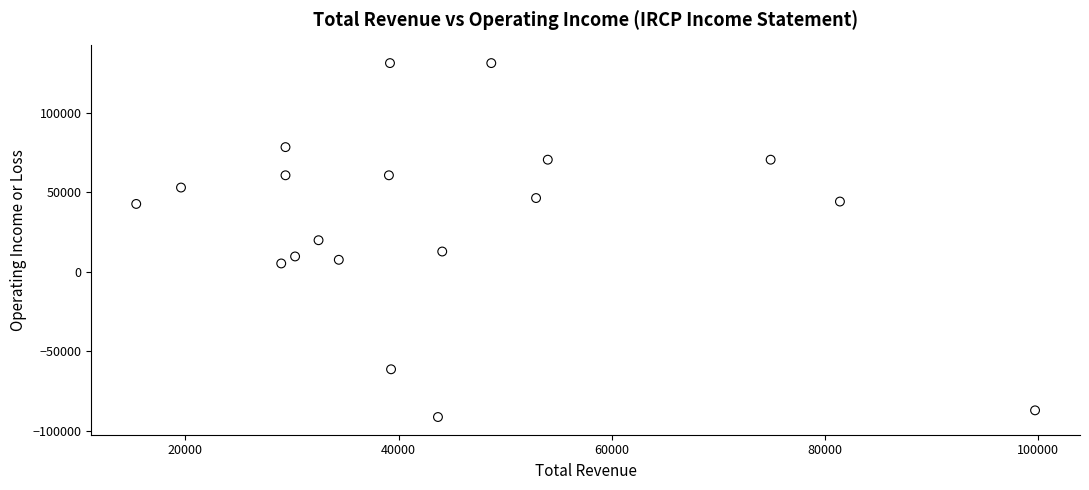

What is the range of Y values (max minus min)?

222400